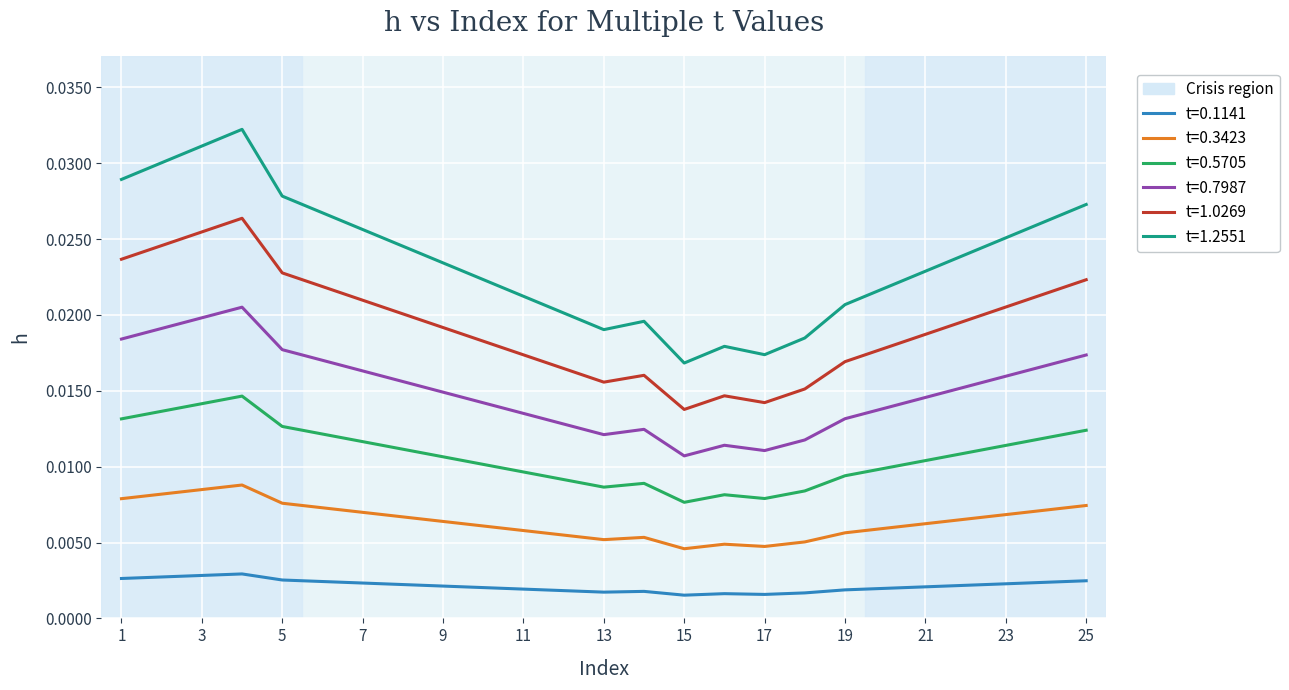

True or false: t=0.5705 and t=1.0269 cross at least once.

False